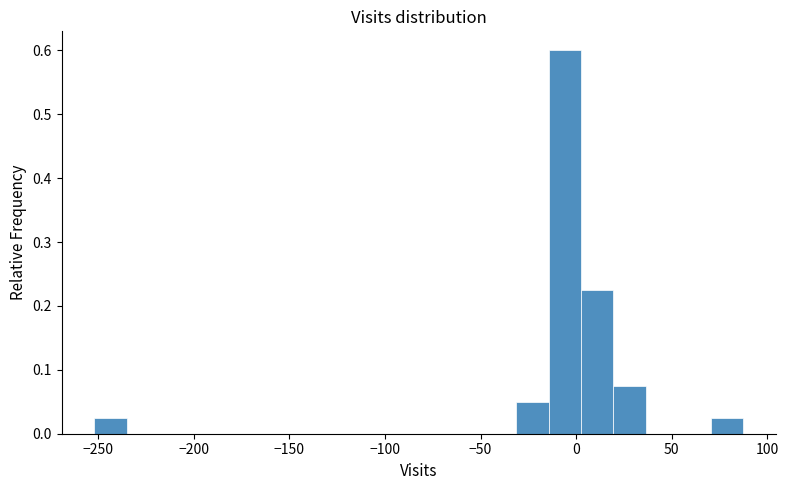

Around what value on the x-axis is the tallest bar? Give the approximate position of its centre, as read against the axis.

-5